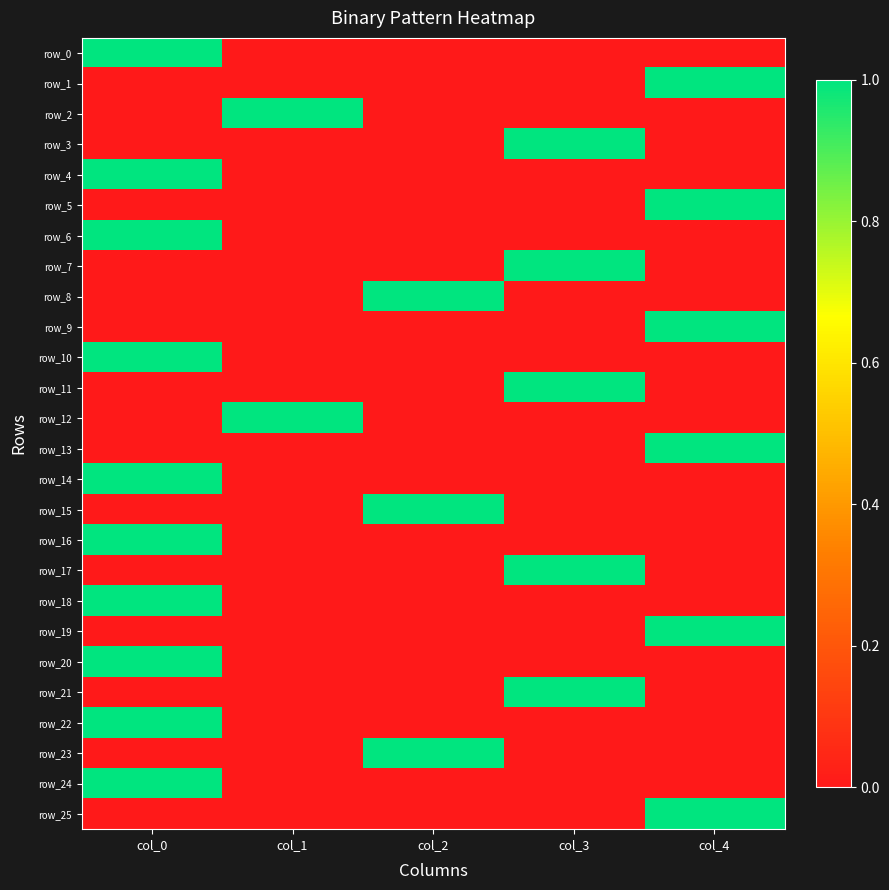

At which category is the sum across all series the highest?

col_0